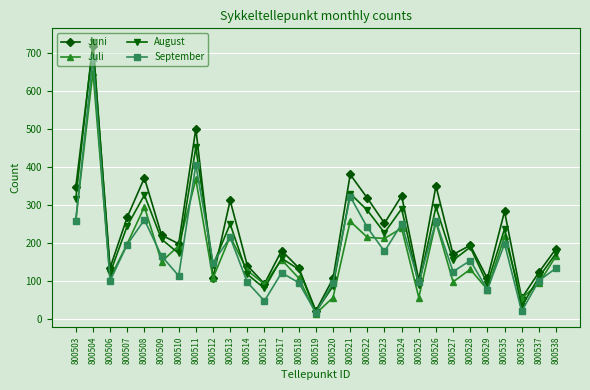

True or false: August and Juni intersect in this chart.

True